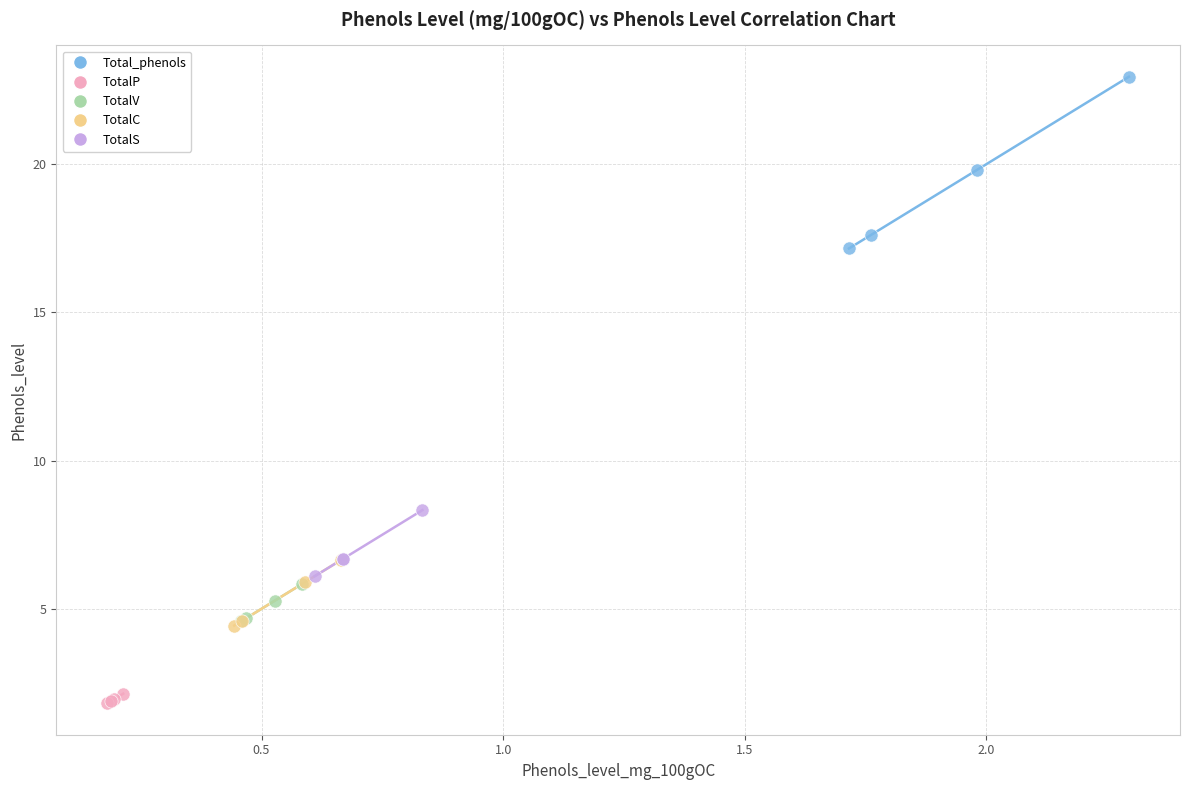

Which series contains the highest Y value?

Total_phenols